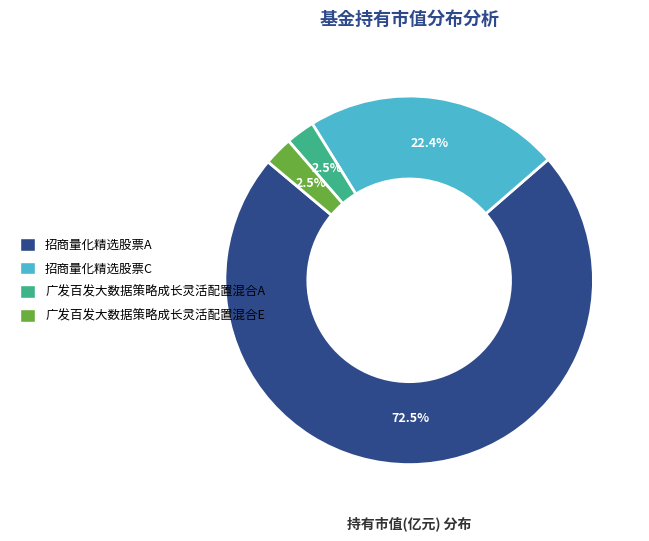

Does 招商量化精选股票A represent more than half of the total?

Yes